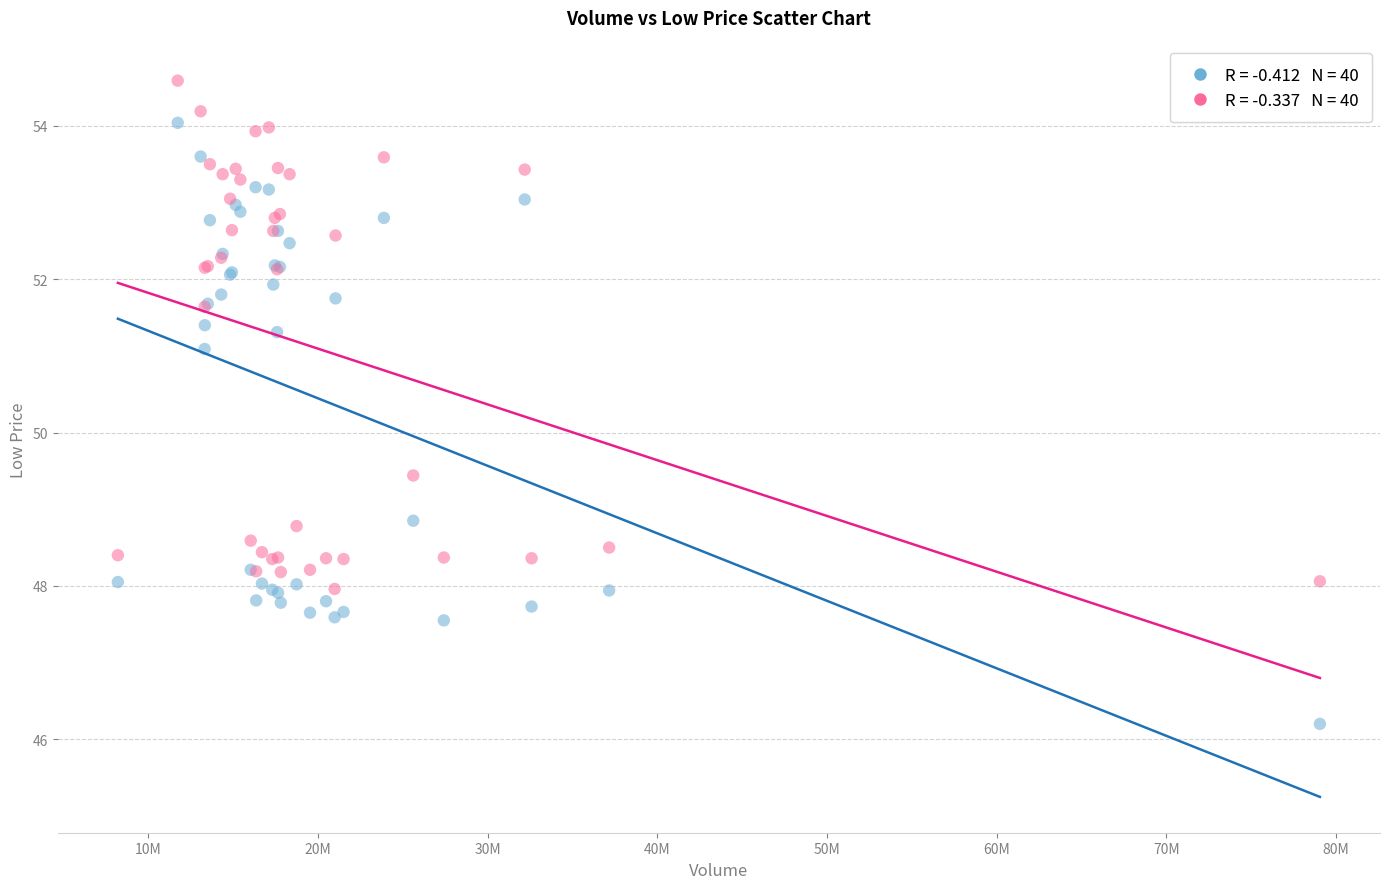

Across all series, what Y value is closest to 50?

49.4